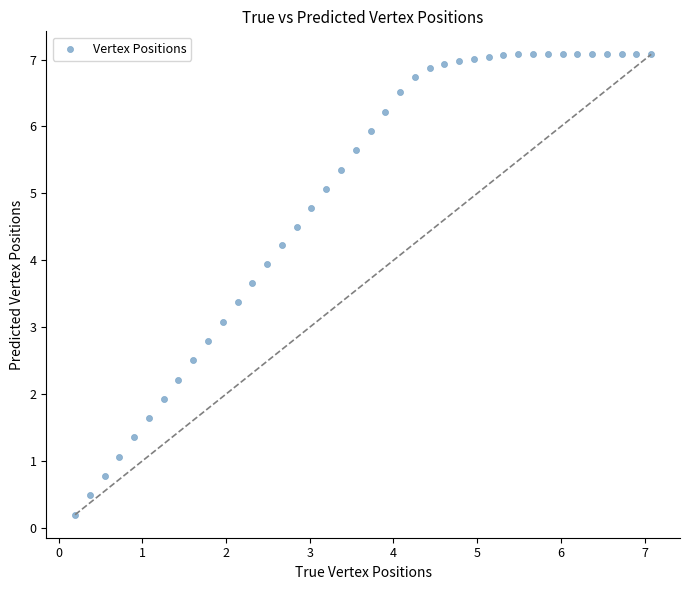

What is the range of Y values (max minus min)?

6.9